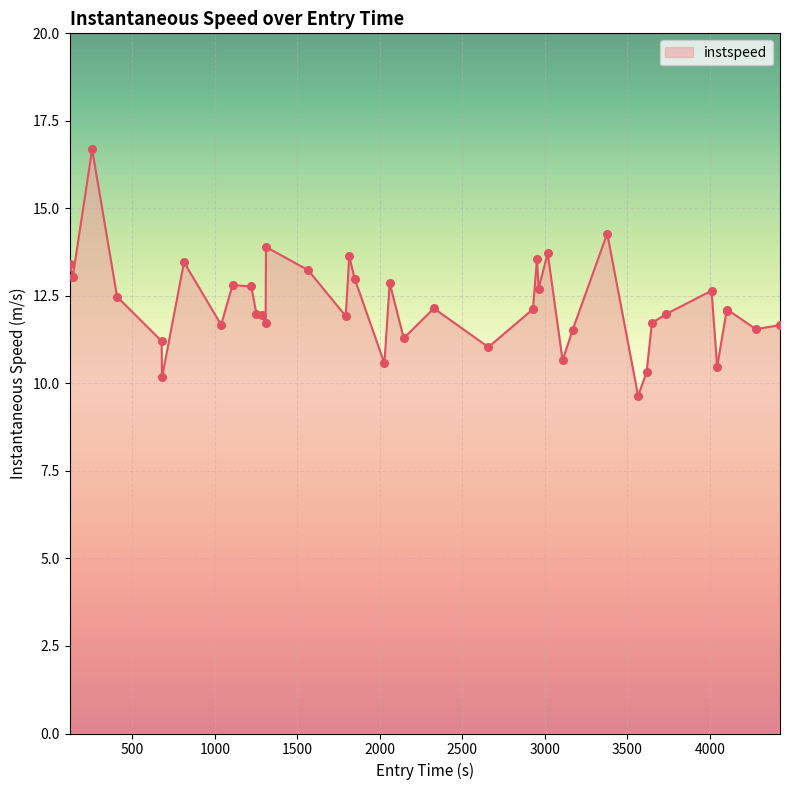

What is the maximum value shown in the chart?

16.7